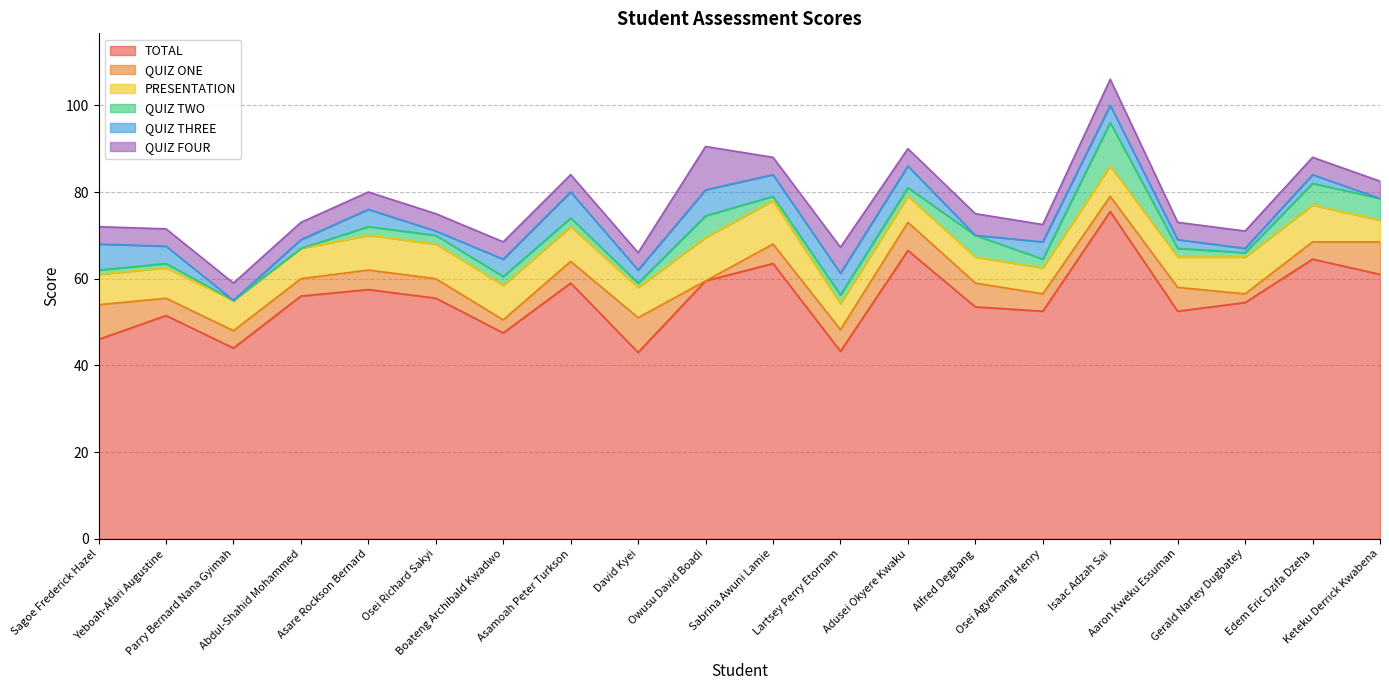

The QUIZ TWO series shows 2.0 at Aaron Kweku Essuman. True or false?

True